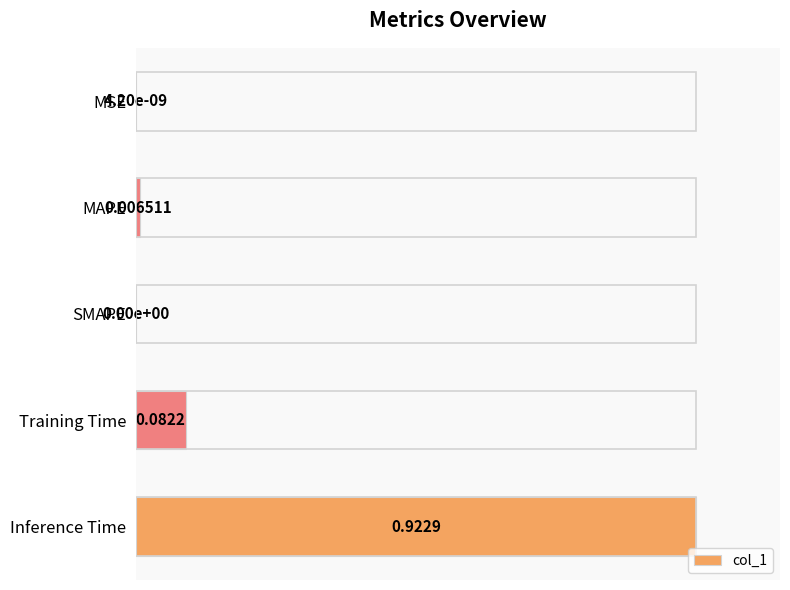

What is the sum of all values?

1.1